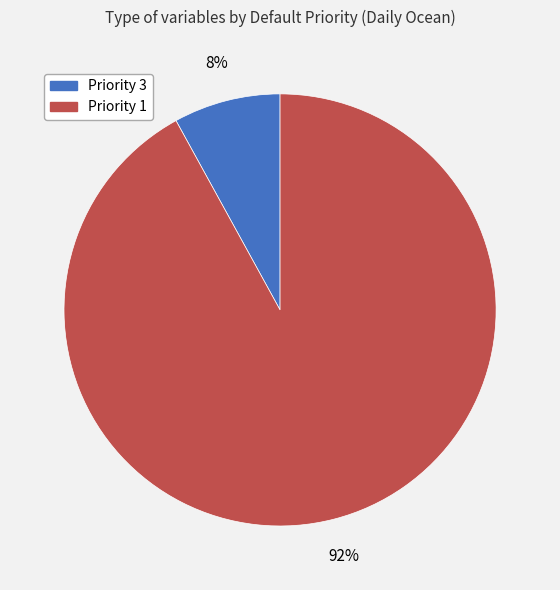

How many segments does this pie chart have?

2